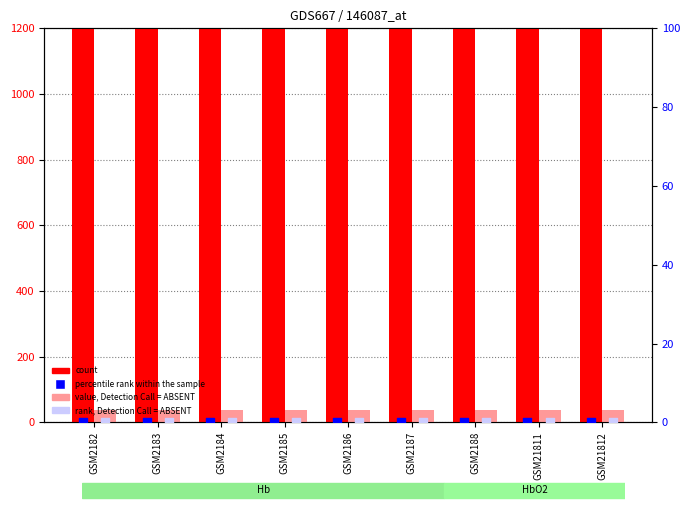

Is the value of value, Detection Call = ABSENT at GSM2185 greater than the value of percentile rank within the sample at GSM21812?

Yes